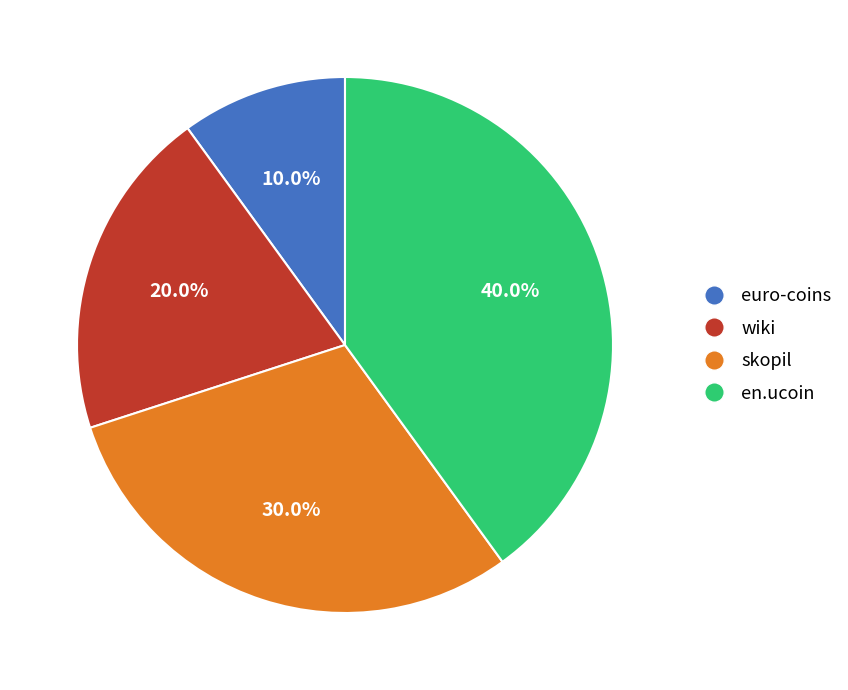

To the nearest percent, what is the combined percentage of en.ucoin and wiki?

60%